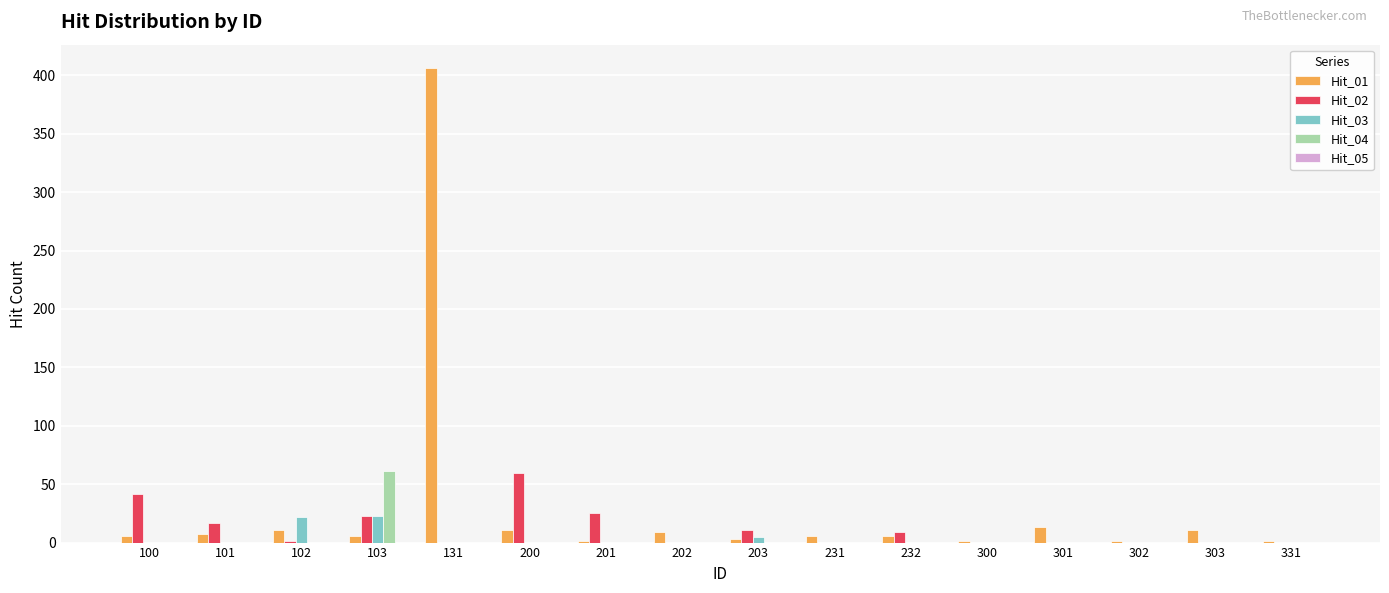

At which category is the sum across all series the highest?

131